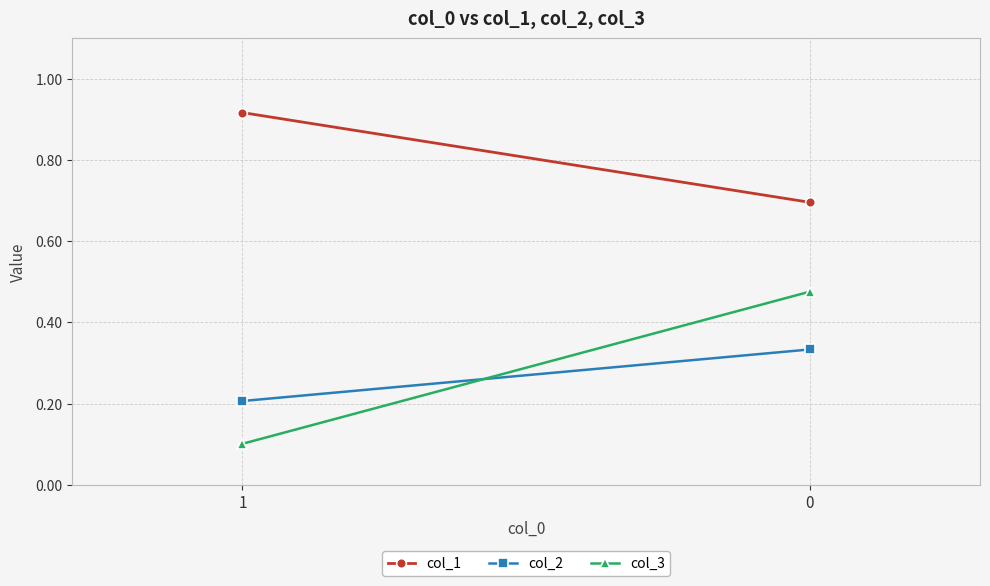

What is the sum of the col_2 values at 0 and 1?

0.5